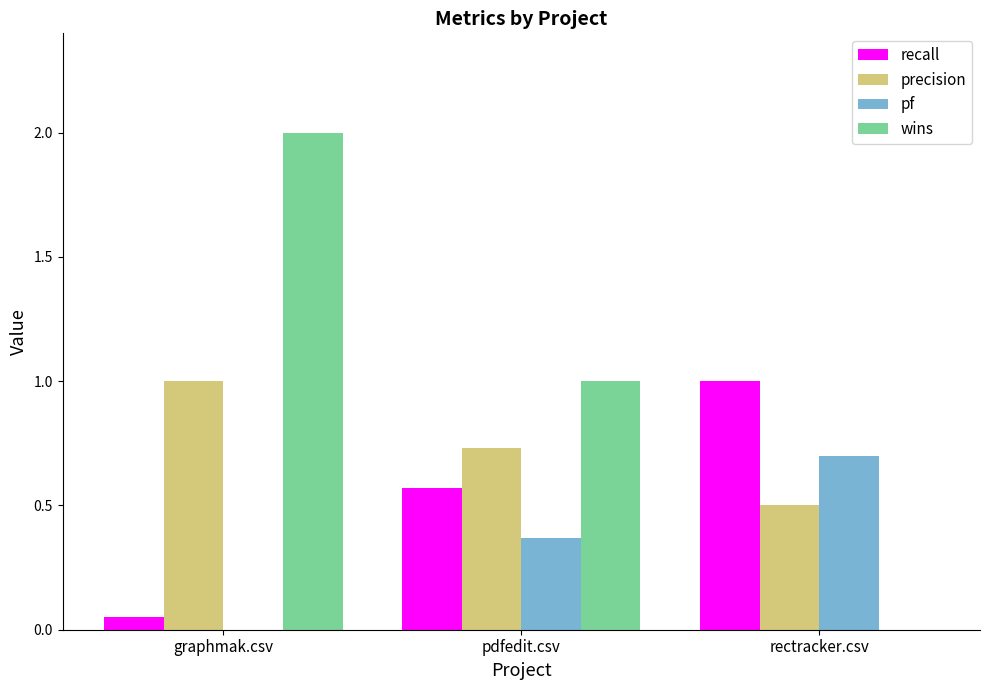

Which category has the highest value in the recall series?

rectracker.csv